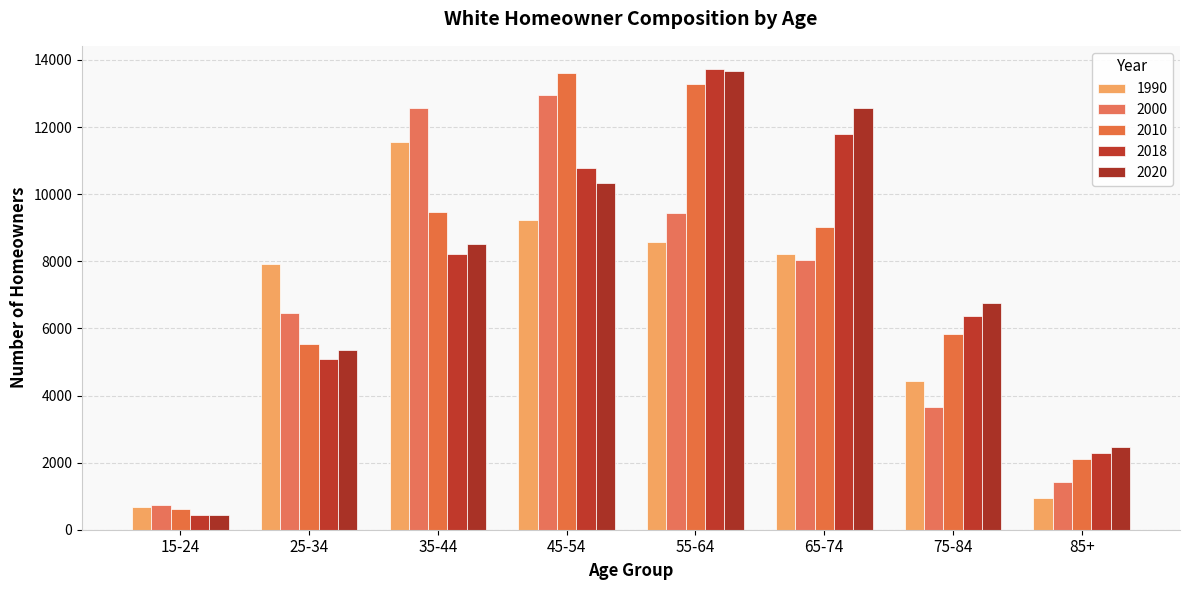

What are all the series names shown in the legend?

1990, 2000, 2010, 2018, 2020